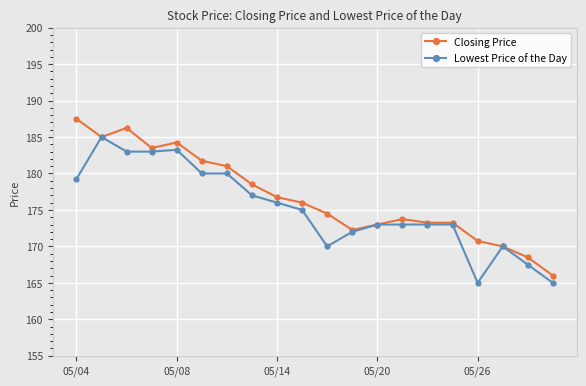

What is the sum of all Closing Price values?

3535.8